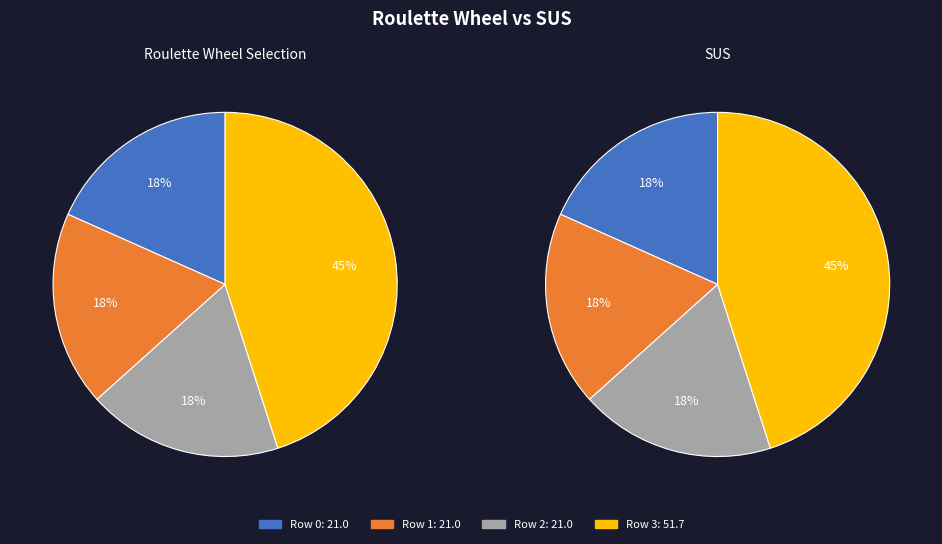

What percentage is the 2 slice, to the nearest percent?

18%